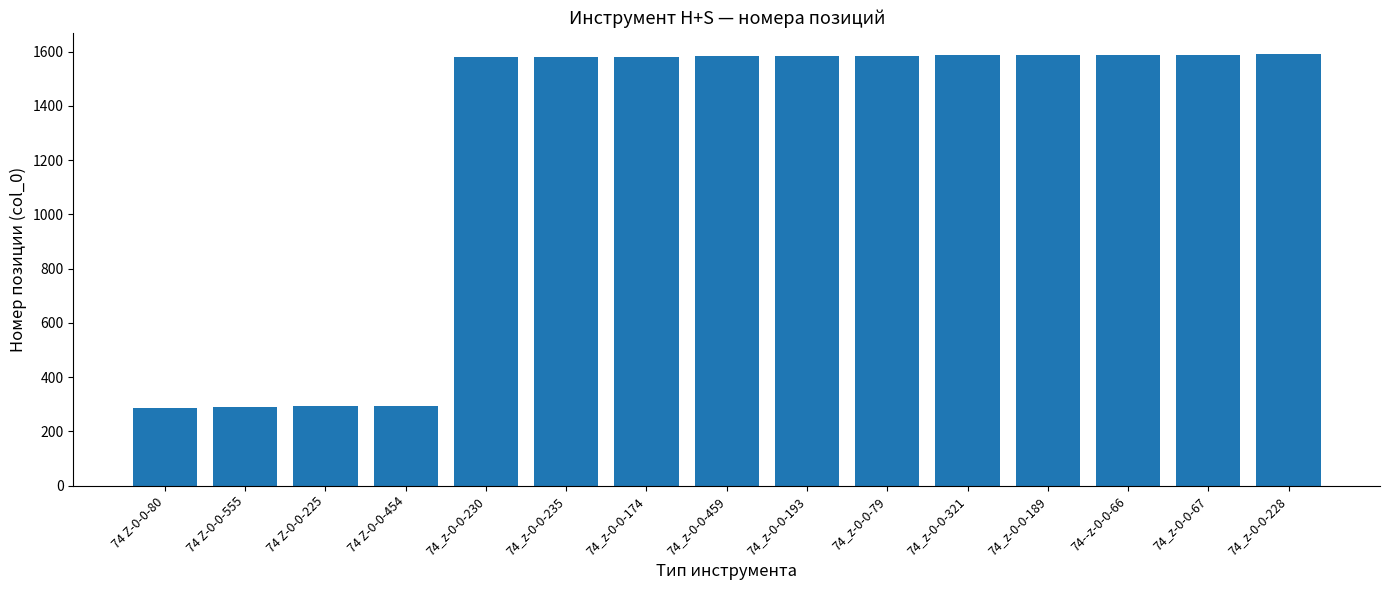

What is the label of the 11th bar from the right?

74_z-0-0-230